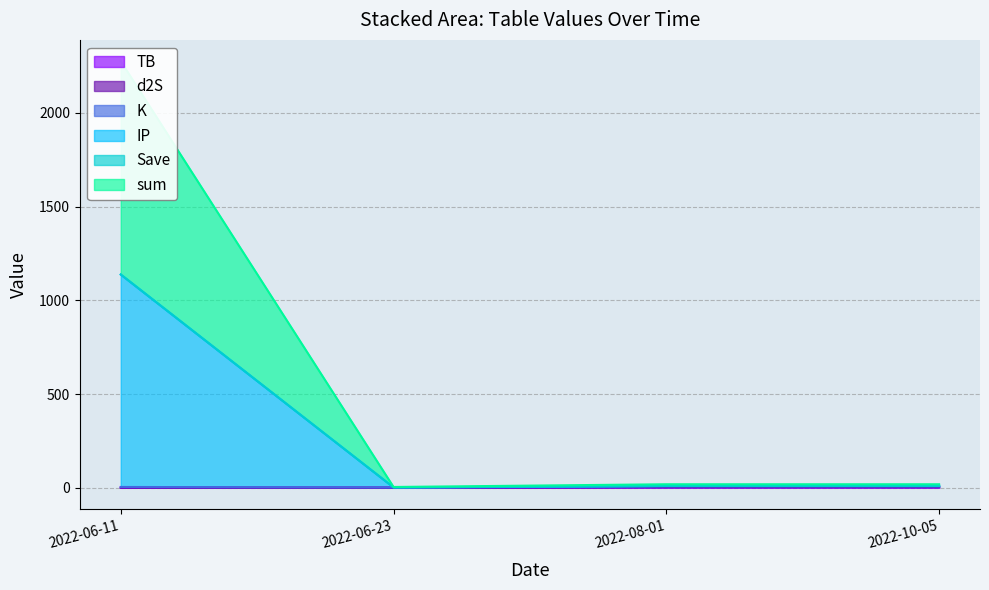

What is the total value across all series at 2022-08-01?

36.2